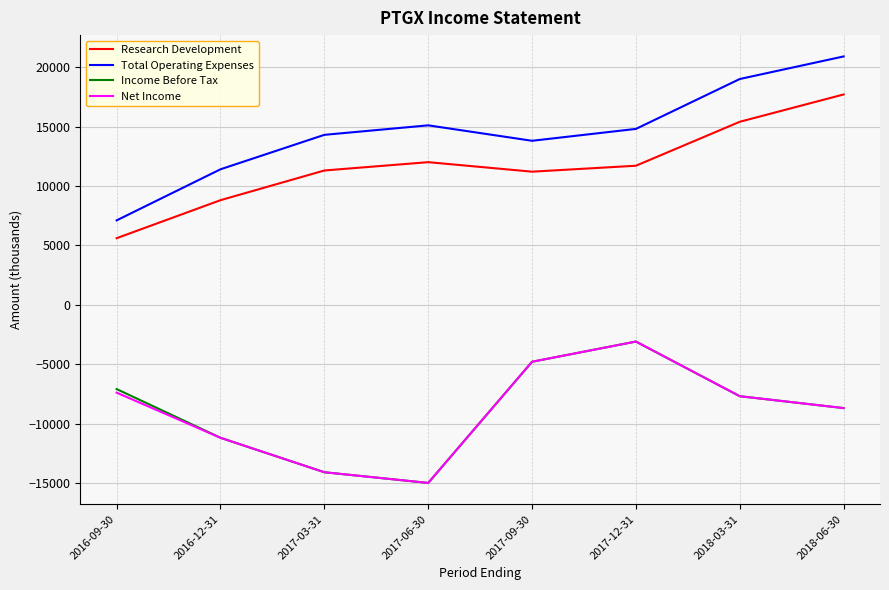

What is the spread (max minus min) of values at 2017-09-30?

18600